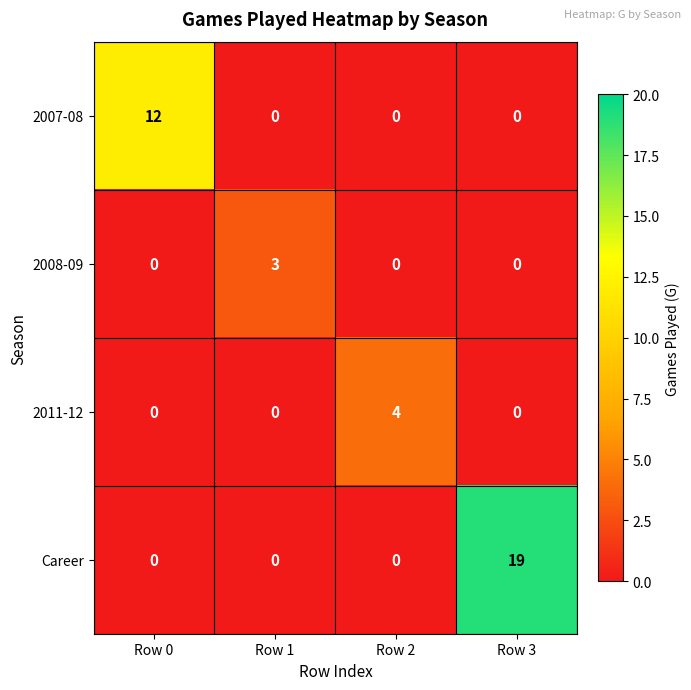

Which series has the widest spread of values?

Career